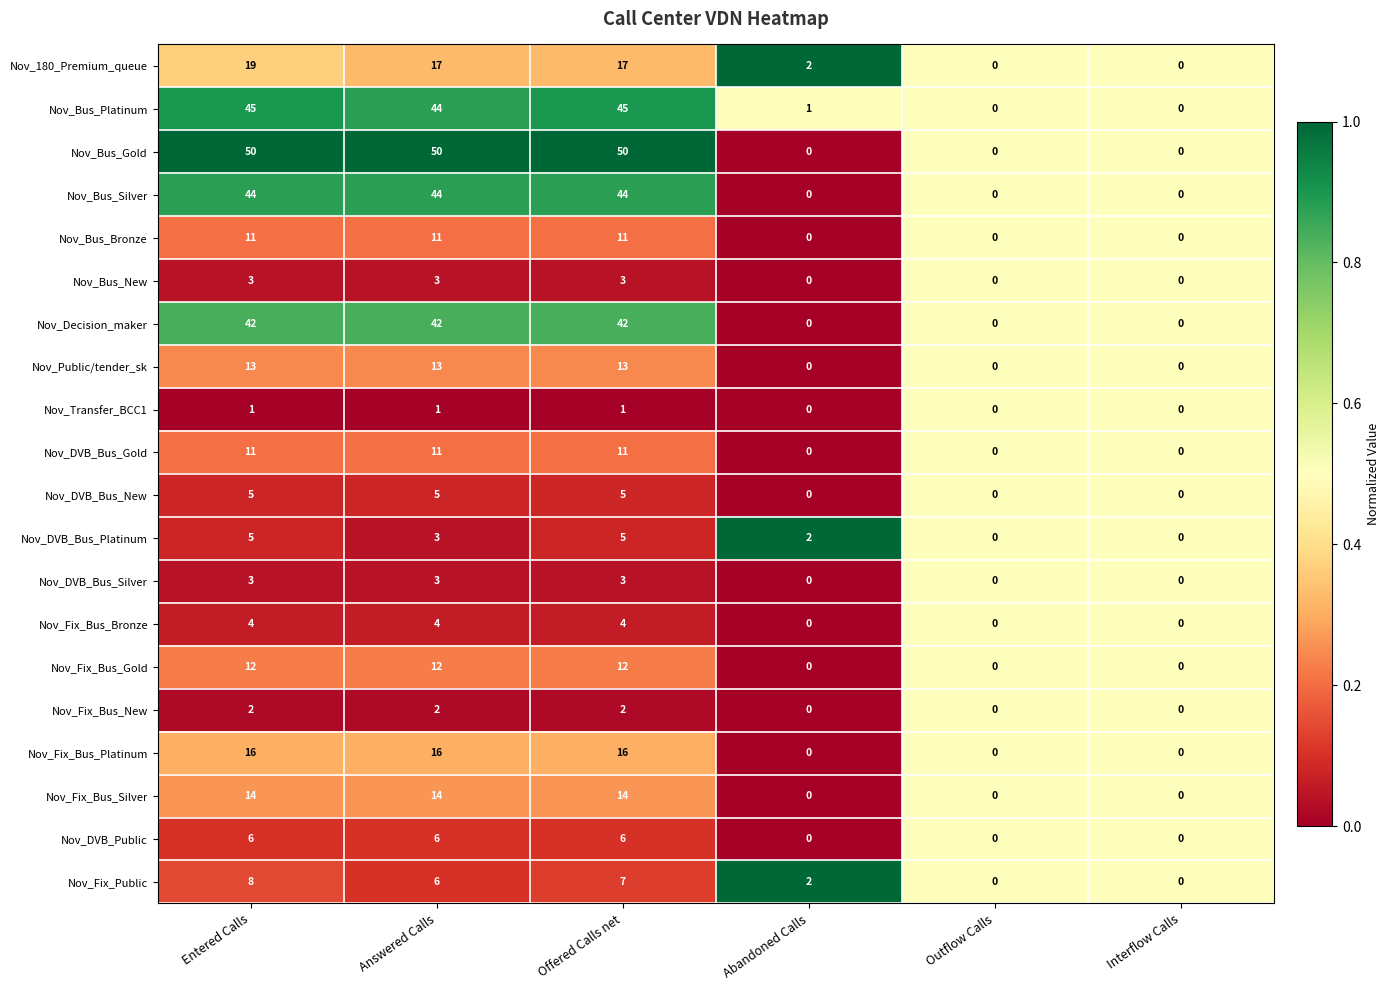

At which category is the sum across all series the highest?

Entered Calls